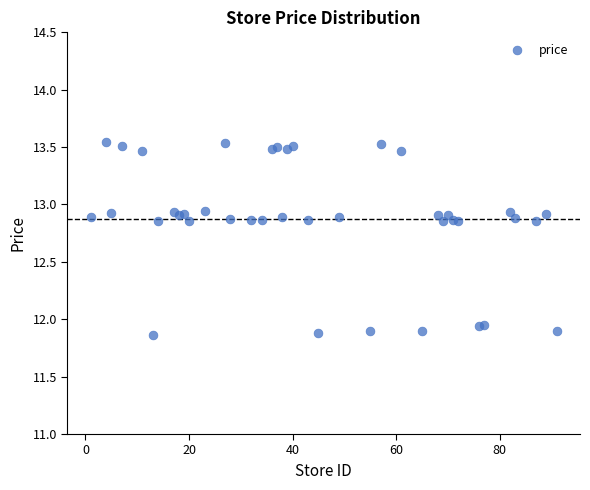

What is the range of Y values (max minus min)?

1.7